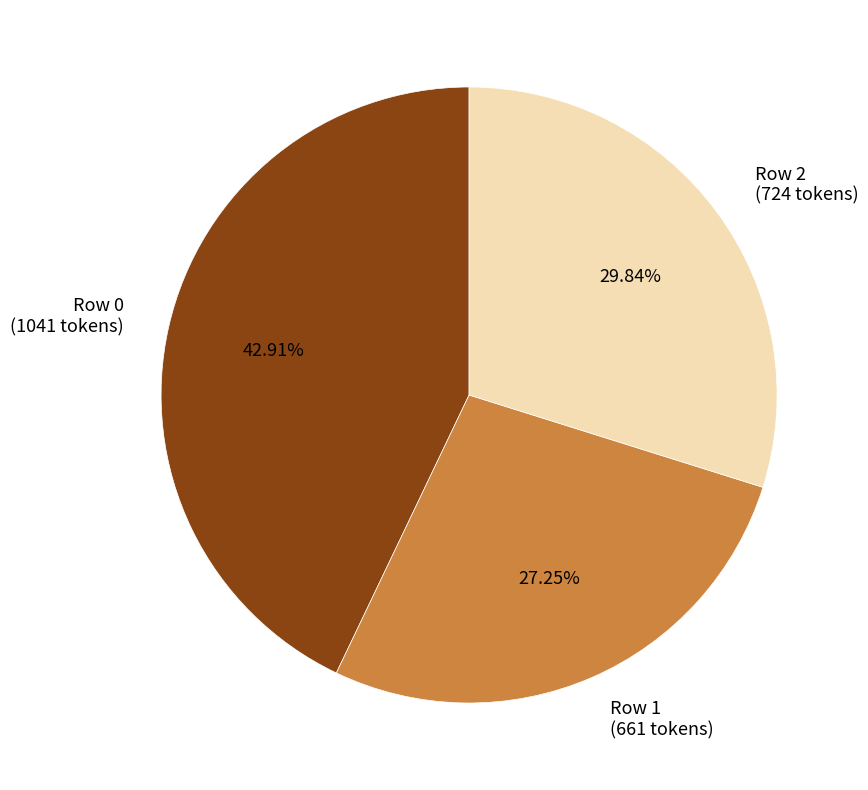

Is the sum of Row 2 and Row 1 greater than half?

Yes